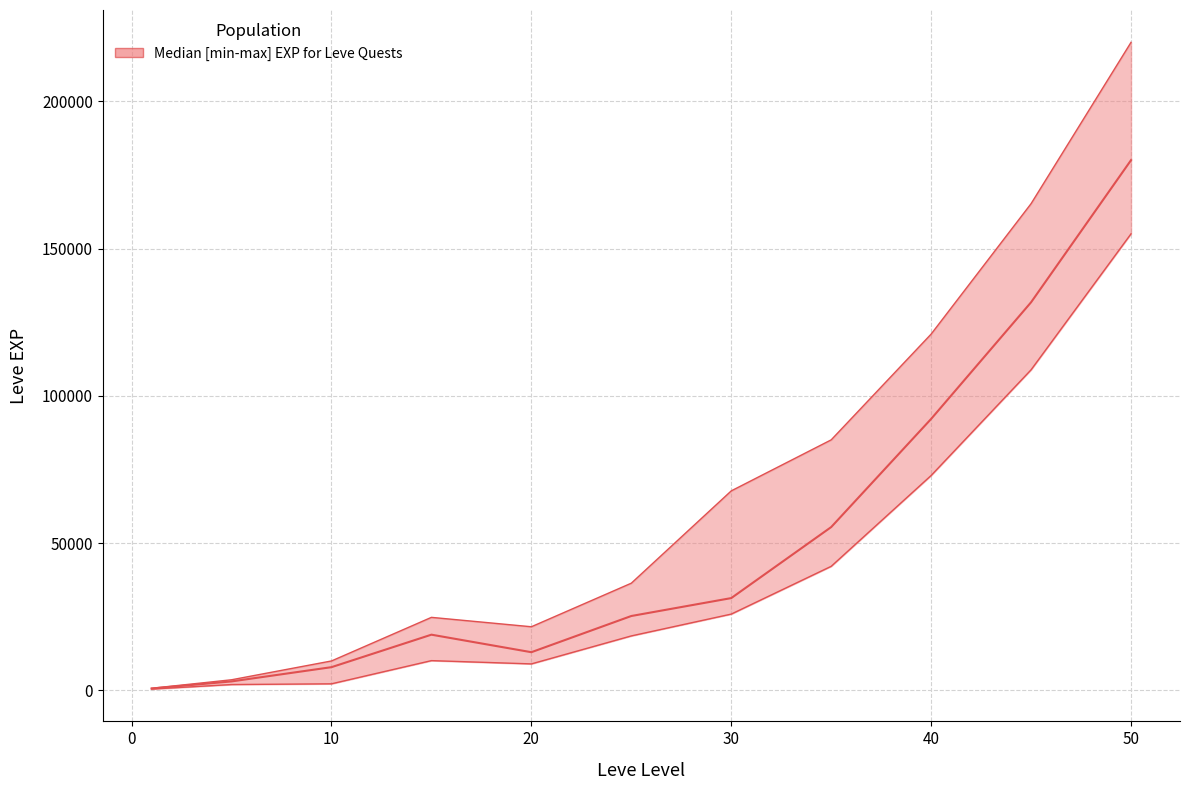

Which has a higher value, 40 or 50?

50